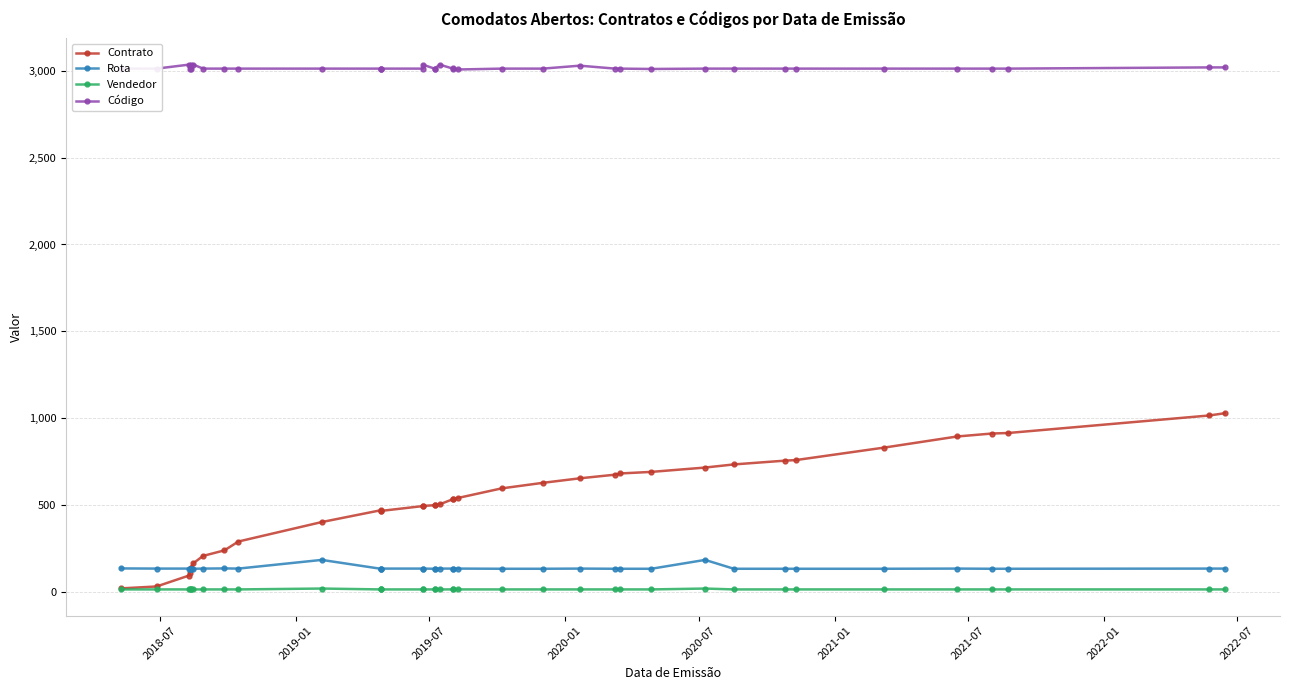

True or false: Rota and Código cross at least once.

False